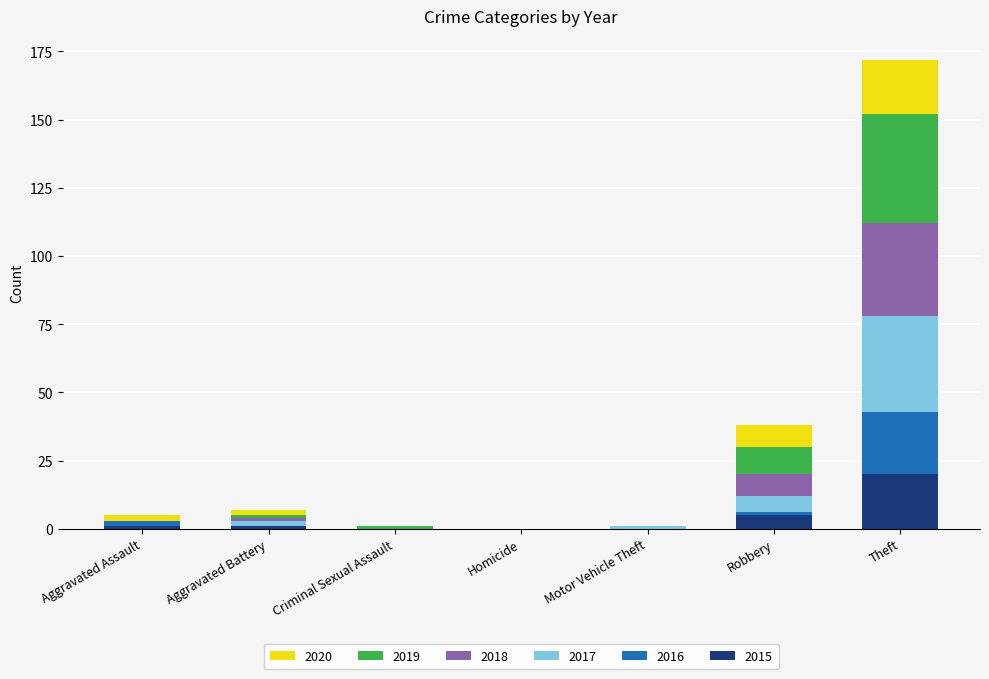

At which category is the sum across all series the highest?

Theft